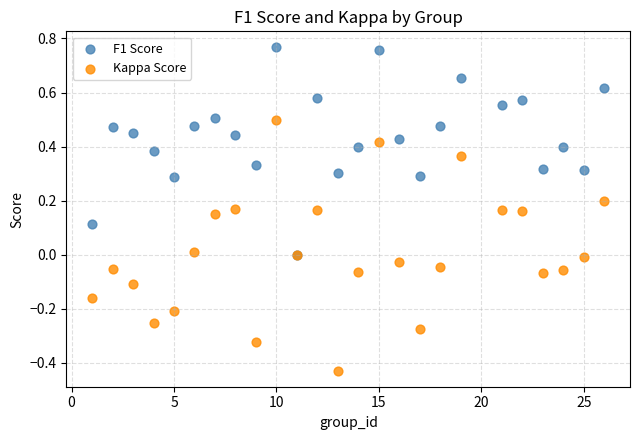

Which series has the largest Y range (max minus min)?

Kappa Score